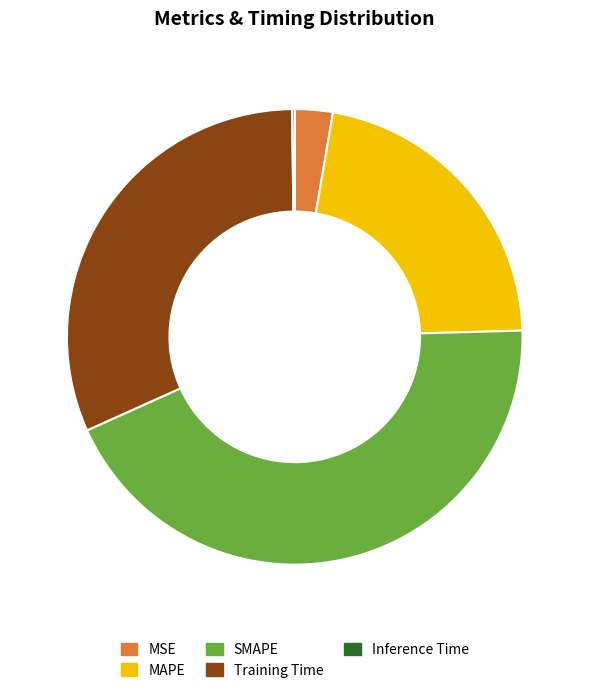

The MSE slice represents 10% of the pie. True or false?

False